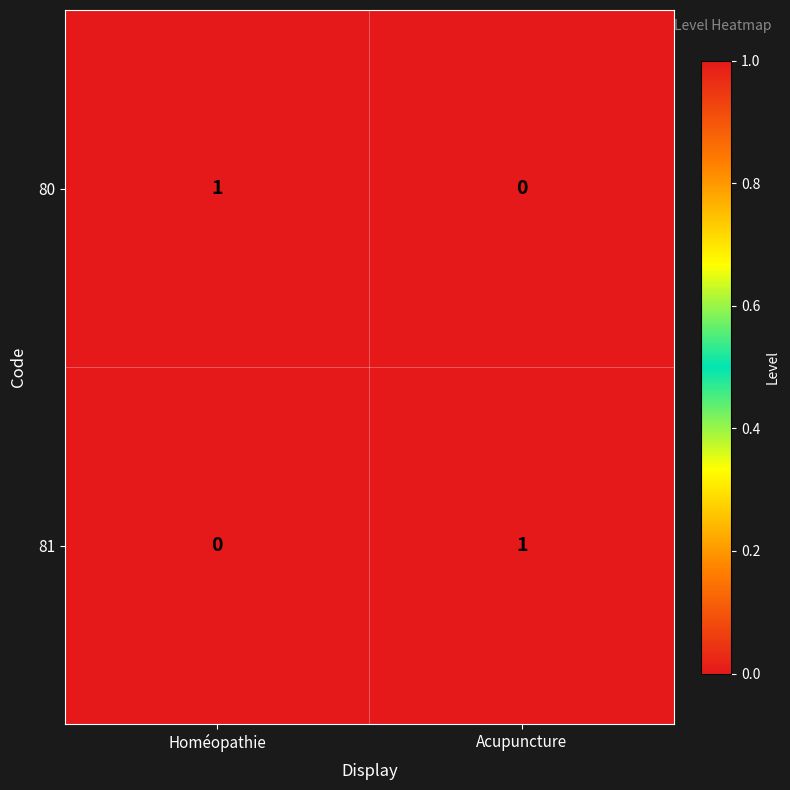

True or false: 80 has a value of 0 at Acupuncture.

True